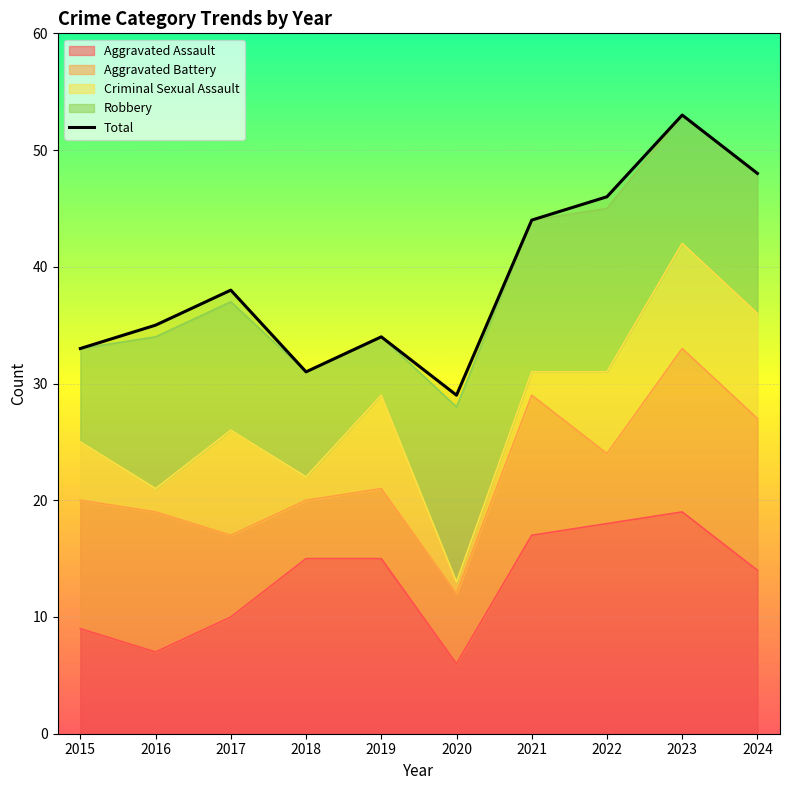

True or false: there are more than 0 points higher than both neighbors.

True